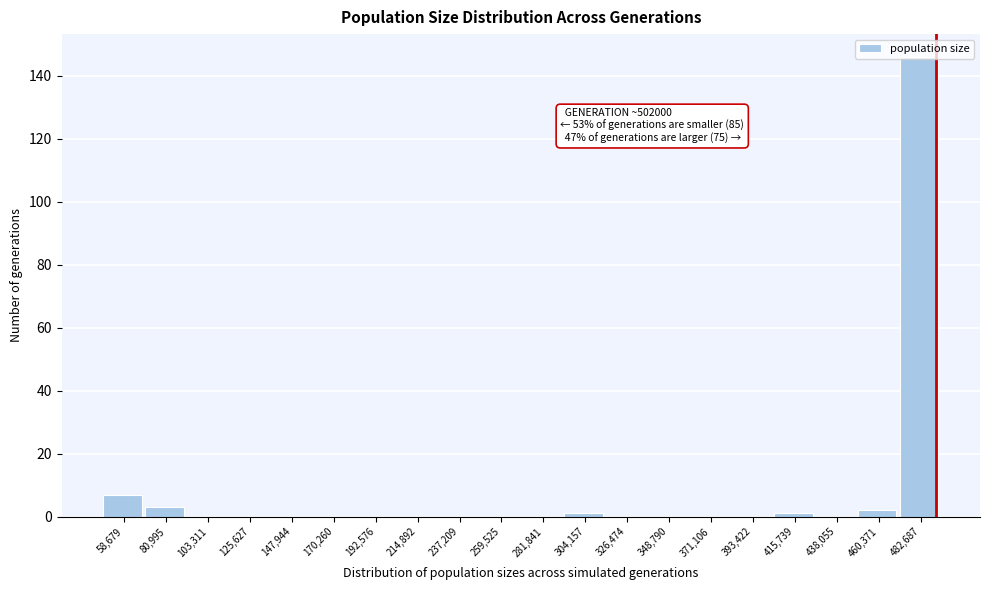

What is the greatest value displayed?

146